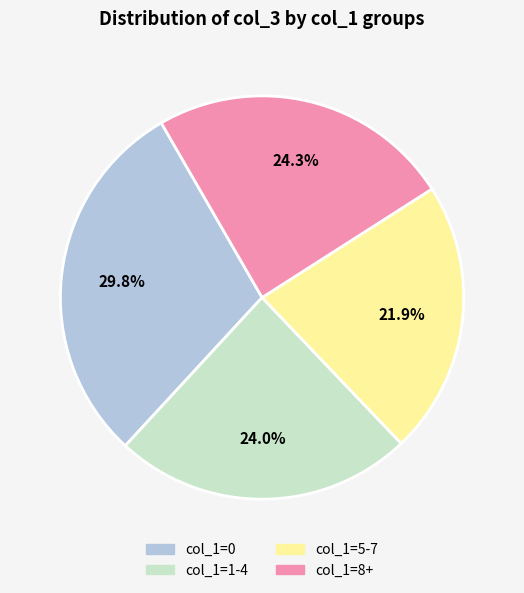

How many segments does this pie chart have?

4